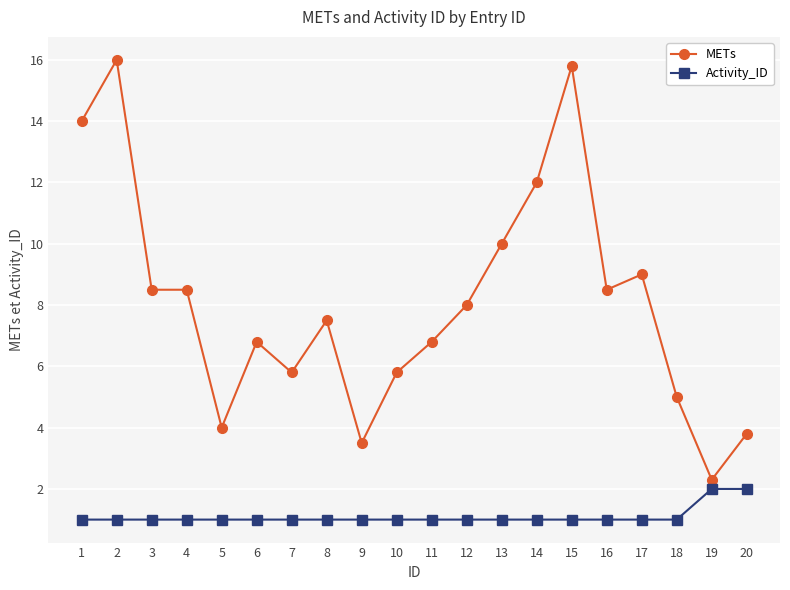

True or false: Activity_ID has a value of 0.4 at 2.

False